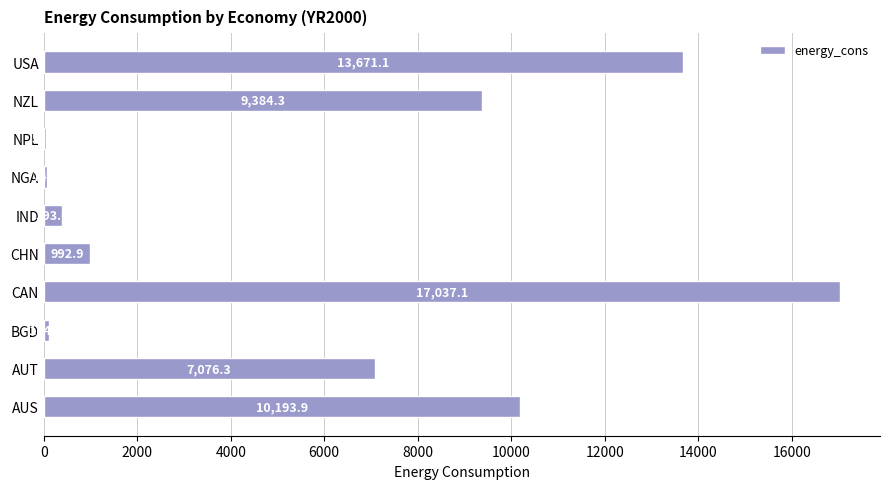

How many data points are above 7076?

5